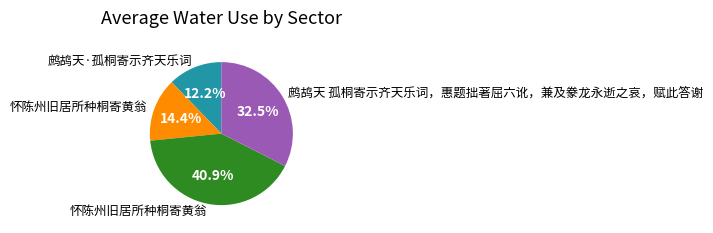

Is there a majority slice in this chart?

No